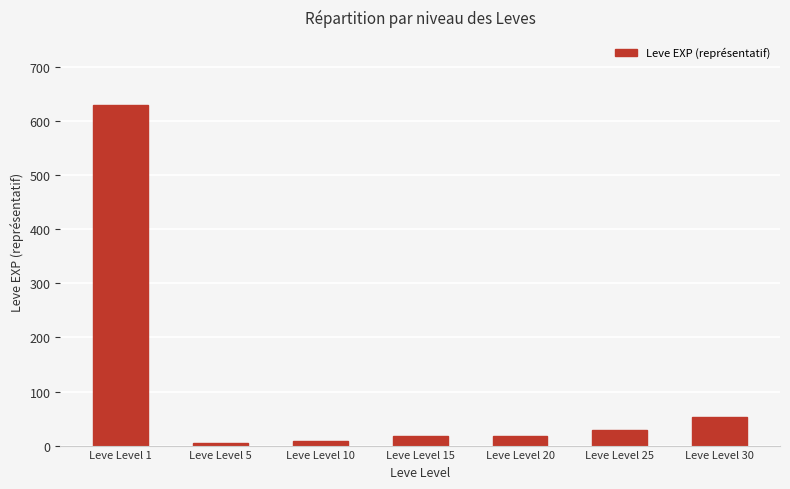

True or false: the data shows 940 at Leve Level 1.

False